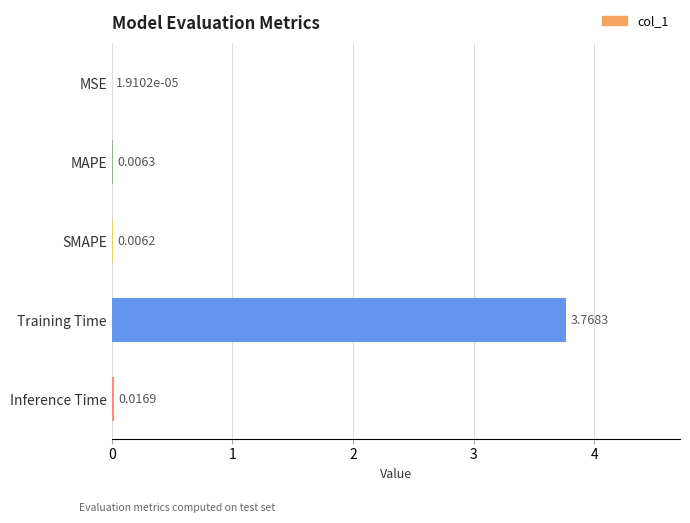

Where is the data nearest to the value 1?

Inference Time